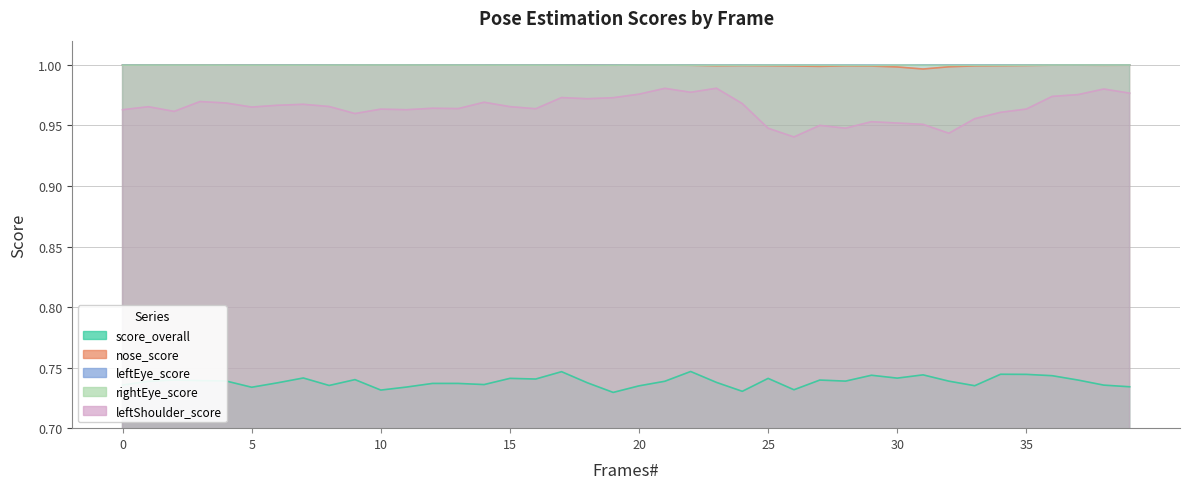

List the series in order of their peak value, lowest first.

score_overall, leftShoulder_score, rightEye_score, nose_score, leftEye_score